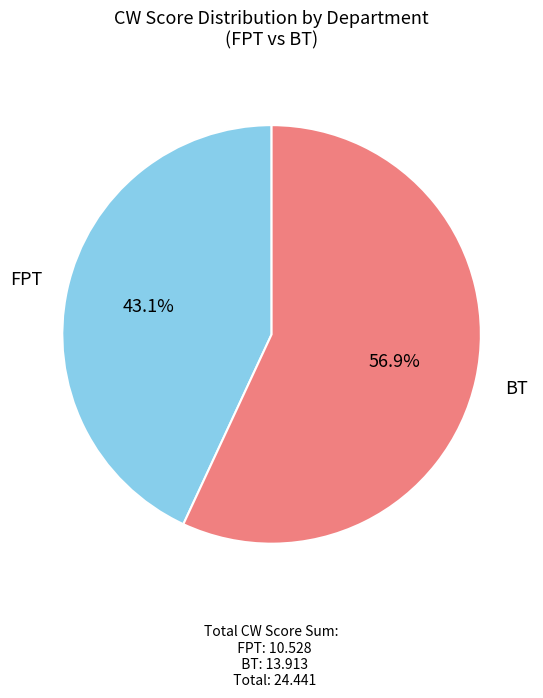

How many slices are in this pie chart?

2